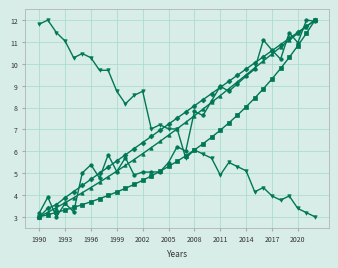

What is the maximum value shown in the chart?

12.0